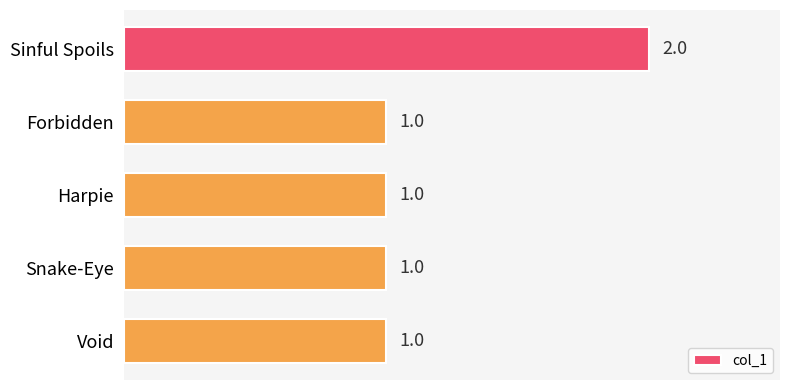

Is it true that the value at Snake-Eye is 2?

False